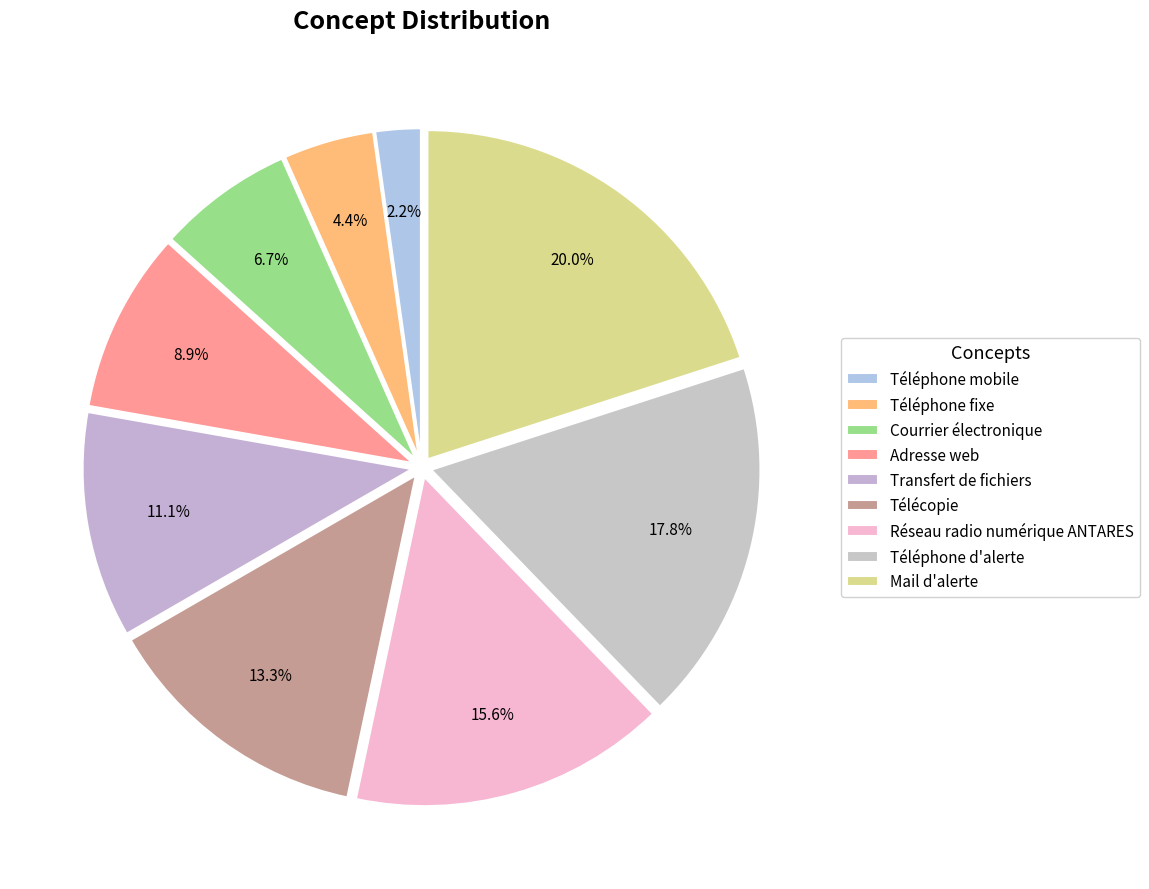

To the nearest percent, what is the difference between the Téléphone fixe and Télécopie slice percentages?

9%